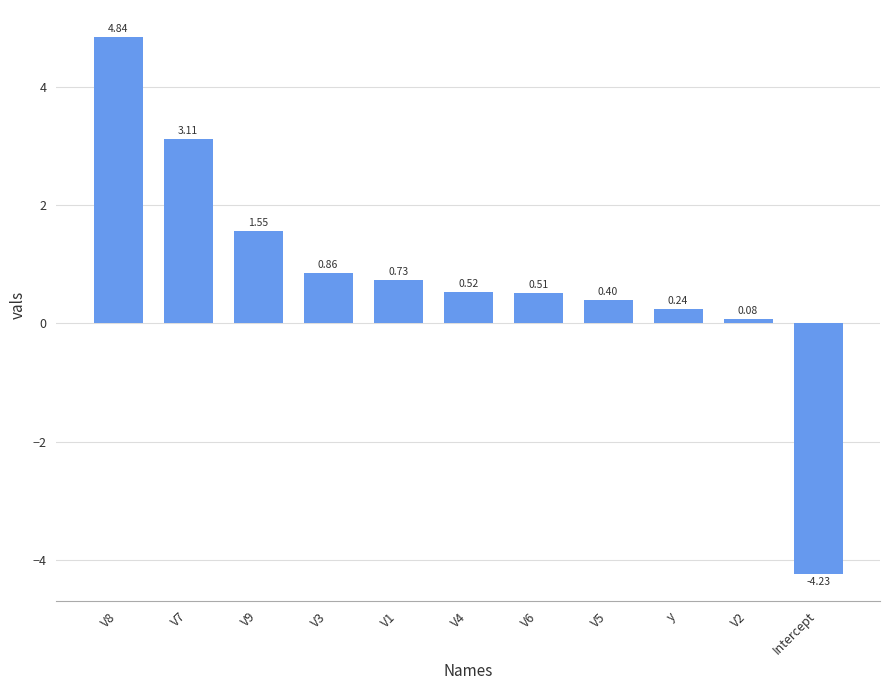

List the labels in order of value, smallest first.

Intercept, V2, y, V5, V6, V4, V1, V3, V9, V7, V8